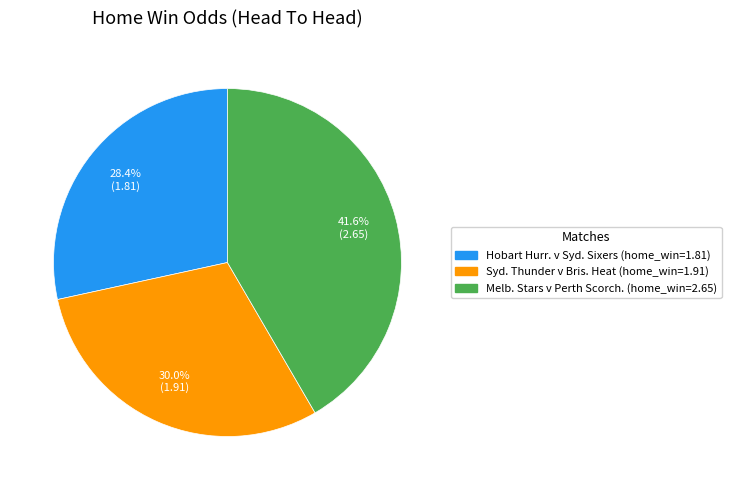

Is there any slice that represents more than half of the pie?

No